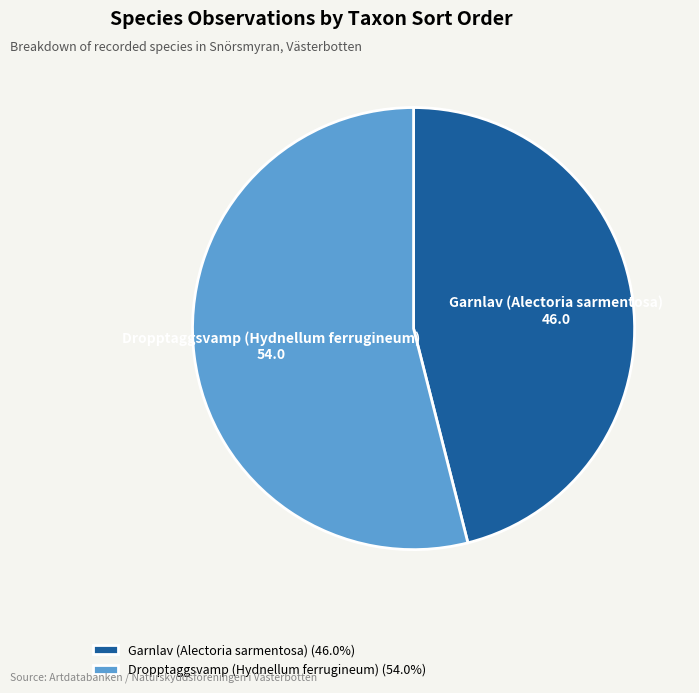

Rank the categories by value from lowest to highest.

Garnlav (Alectoria sarmentosa), Dropptaggsvamp (Hydnellum ferrugineum)